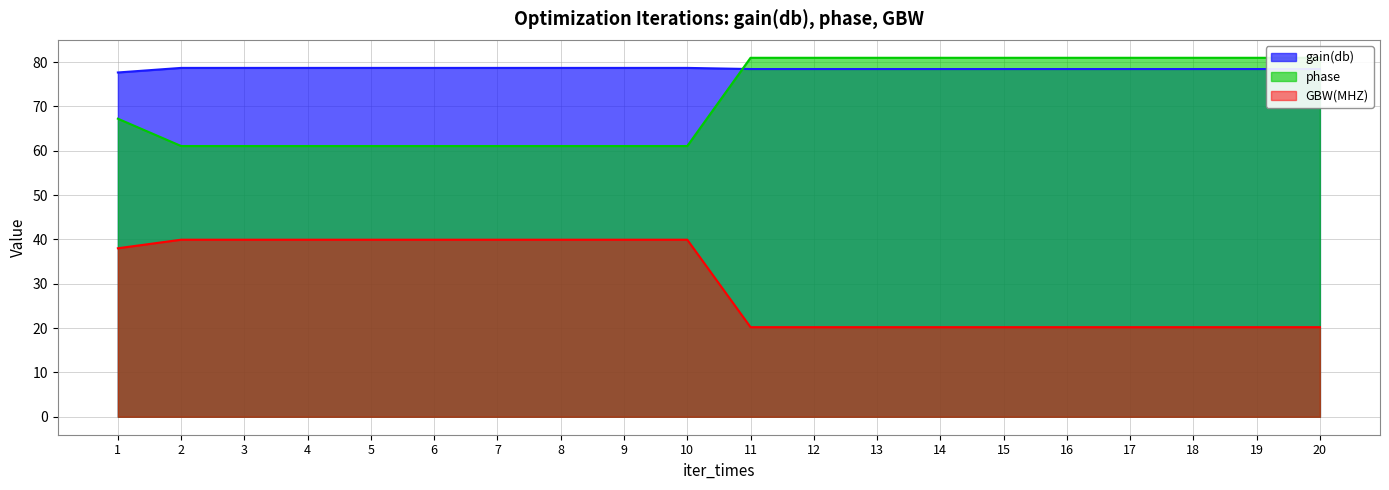

What is the total value across all series at 9?

179.7